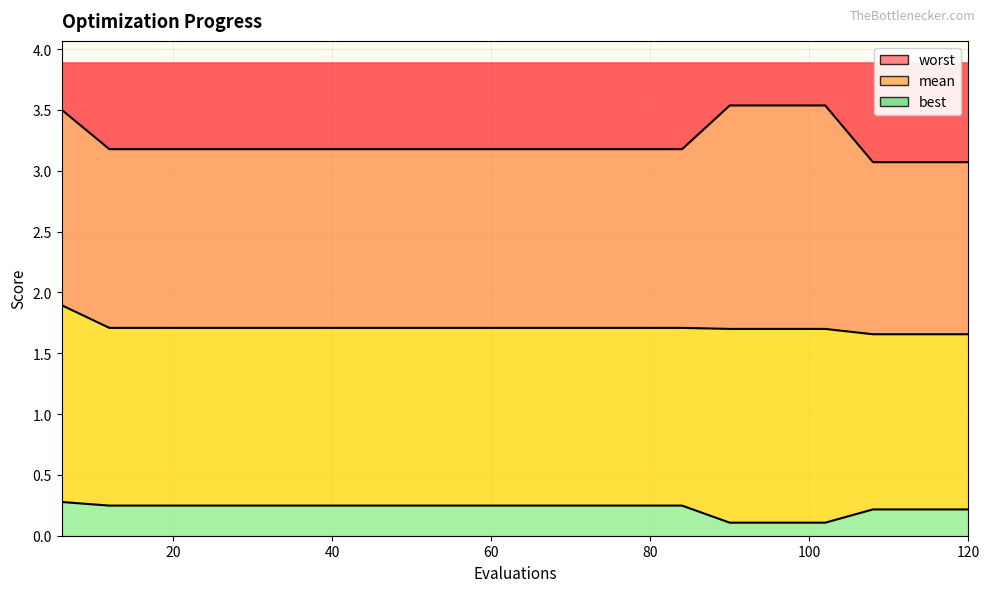

Is the value of best at 30 greater than the value of worst at 66?

No